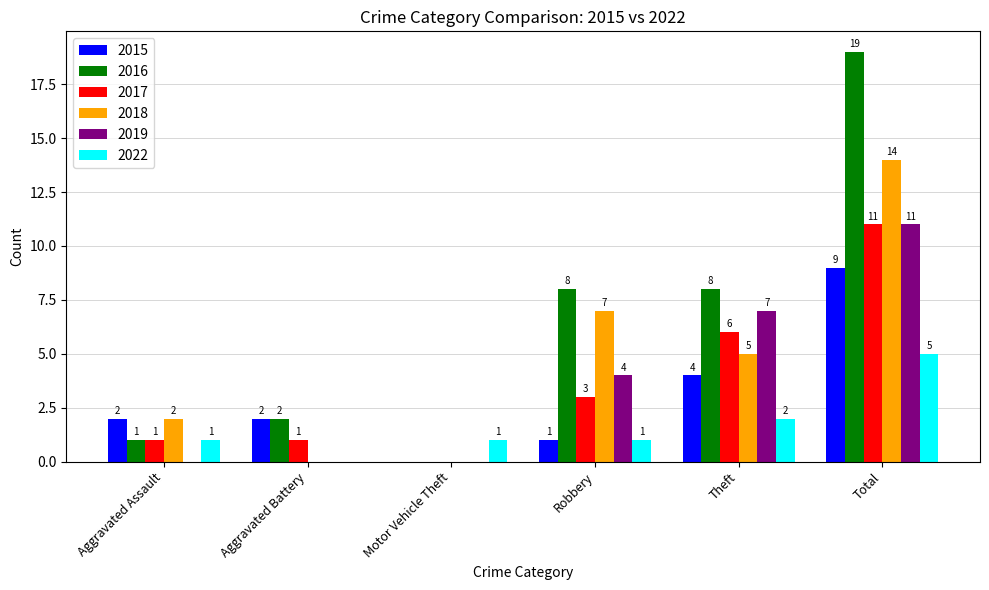

How many values in 2017 are above zero?

5